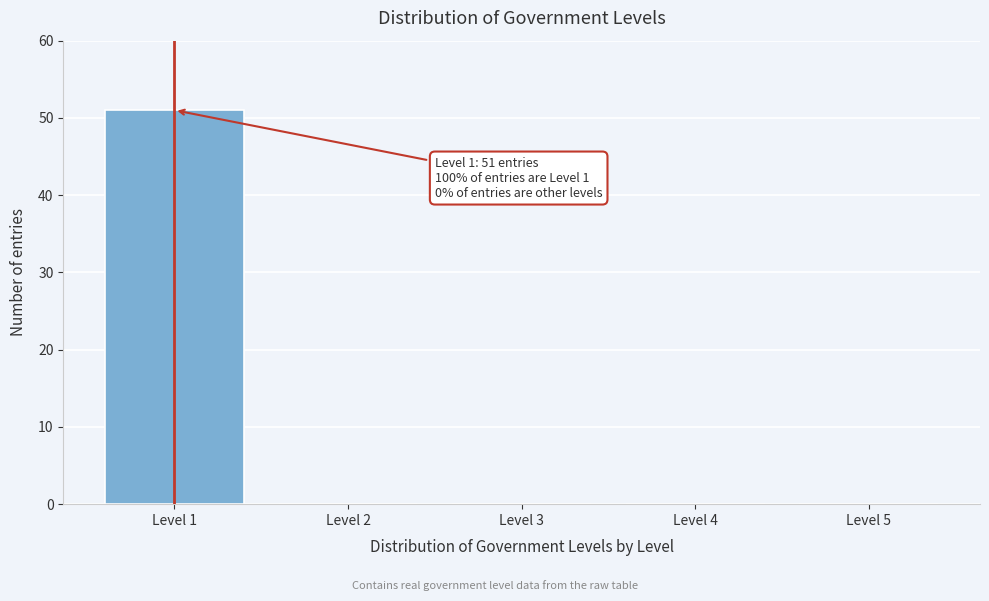

Reading left to right, extract all data points from this chart.

Level 1=51	Level 2=0	Level 3=0	Level 4=0	Level 5=0